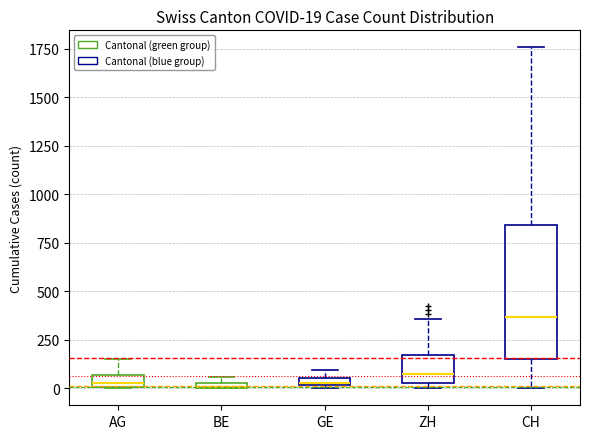

Comparing the boxes themselves (not the whiskers), which one is the tallest?

CH